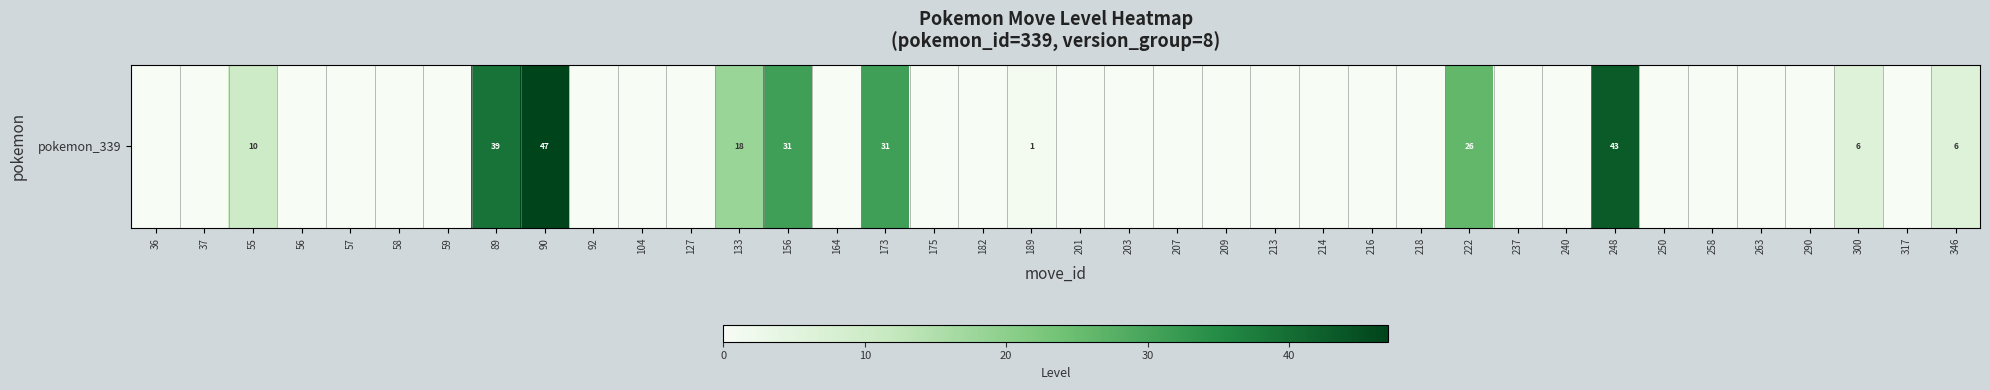

What is the difference between the maximum and minimum values?

47